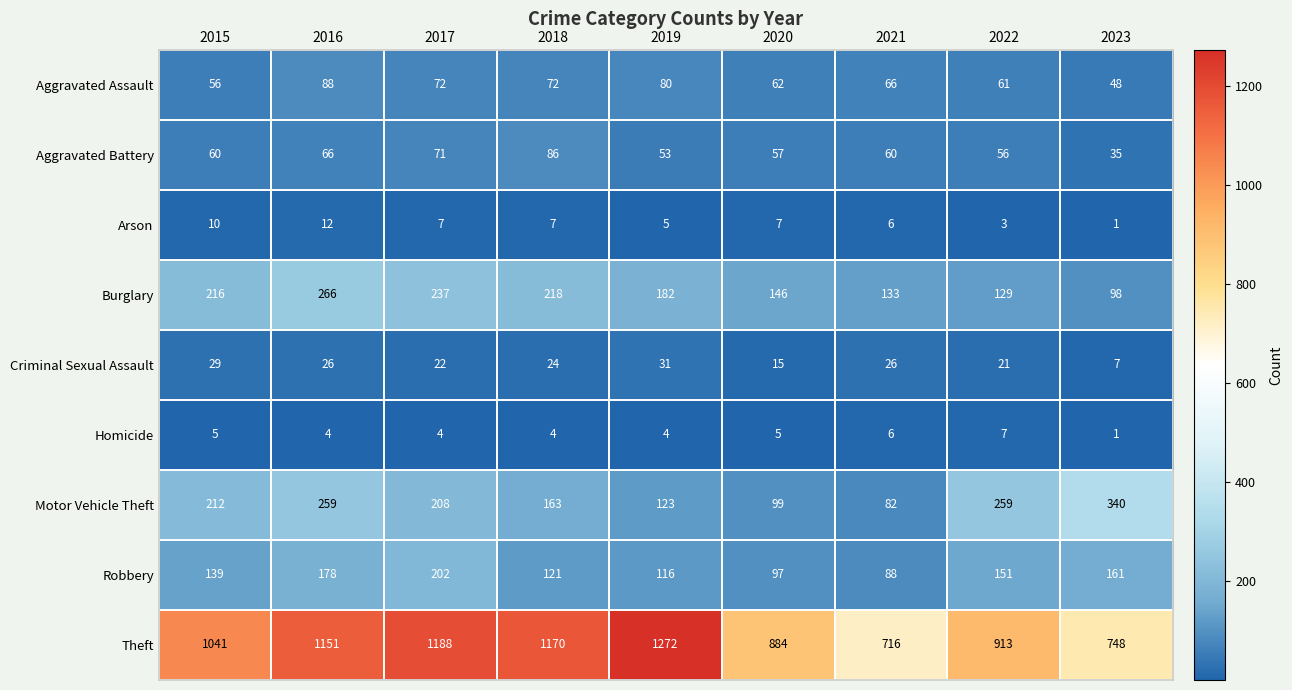

What is the average value of the Arson series?

6